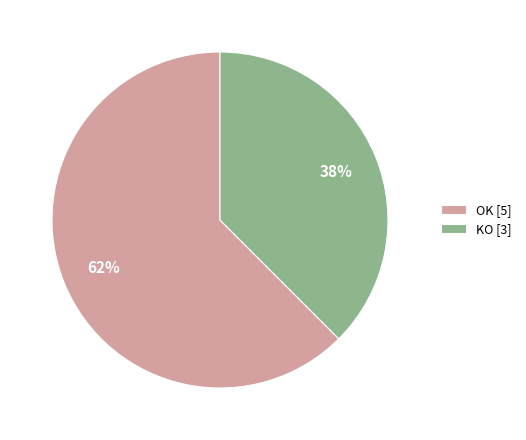

Between OK [5] and KO [3], which is larger?

OK [5]